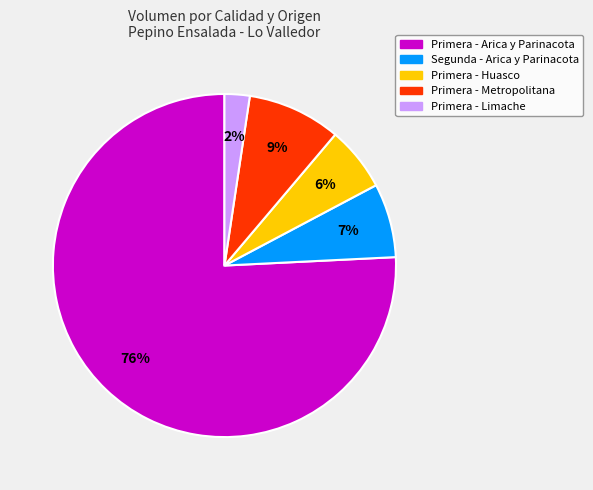

Is there a majority slice in this chart?

Yes